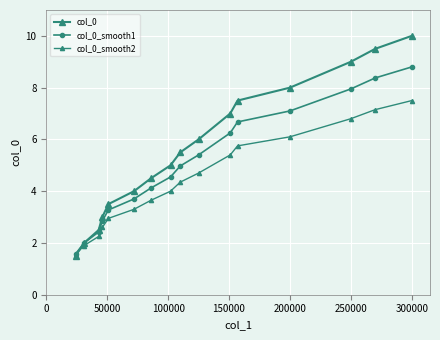

How many distinct data groups are displayed?

3